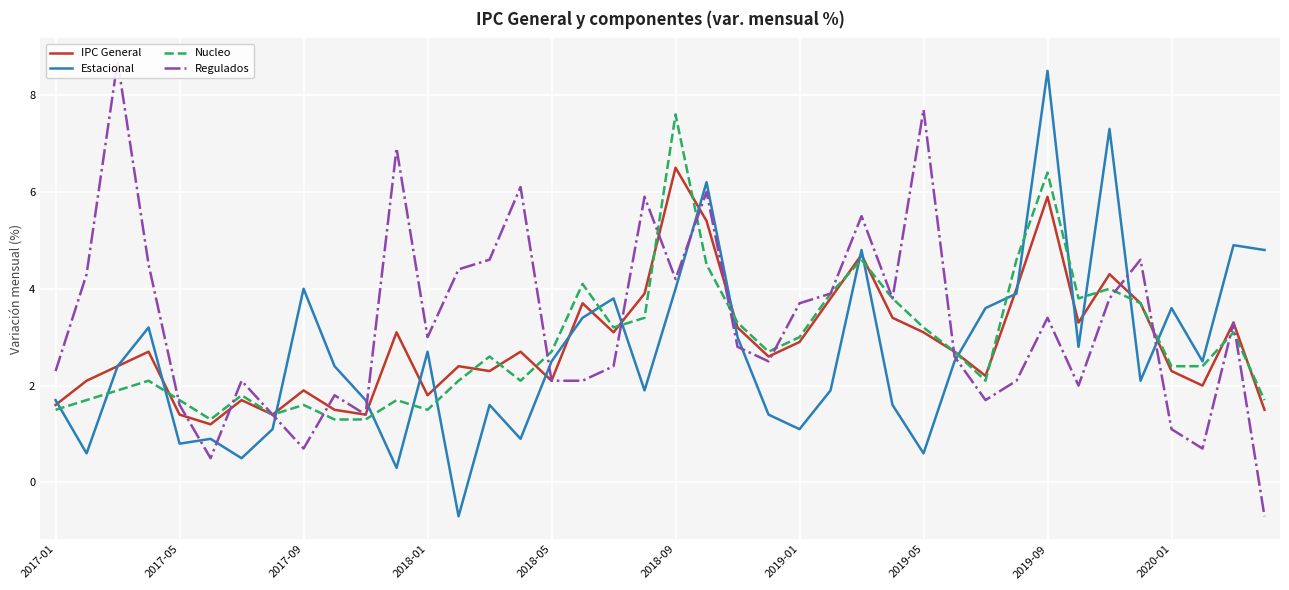

What is the average value of the IPC General series?

2.9